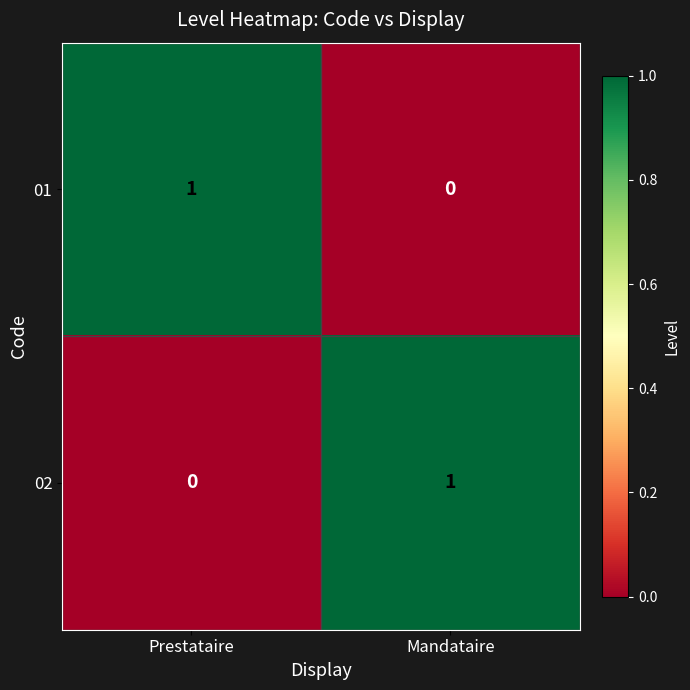

At which label does 01 reach its peak?

Prestataire